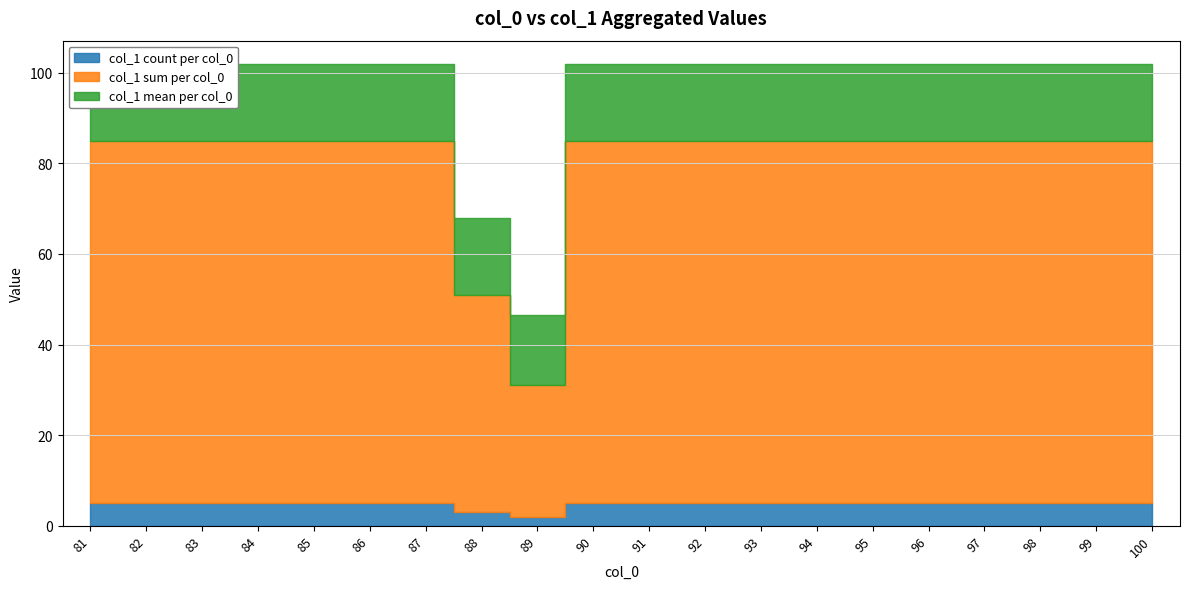

What is the average value of the col_0 series?

90